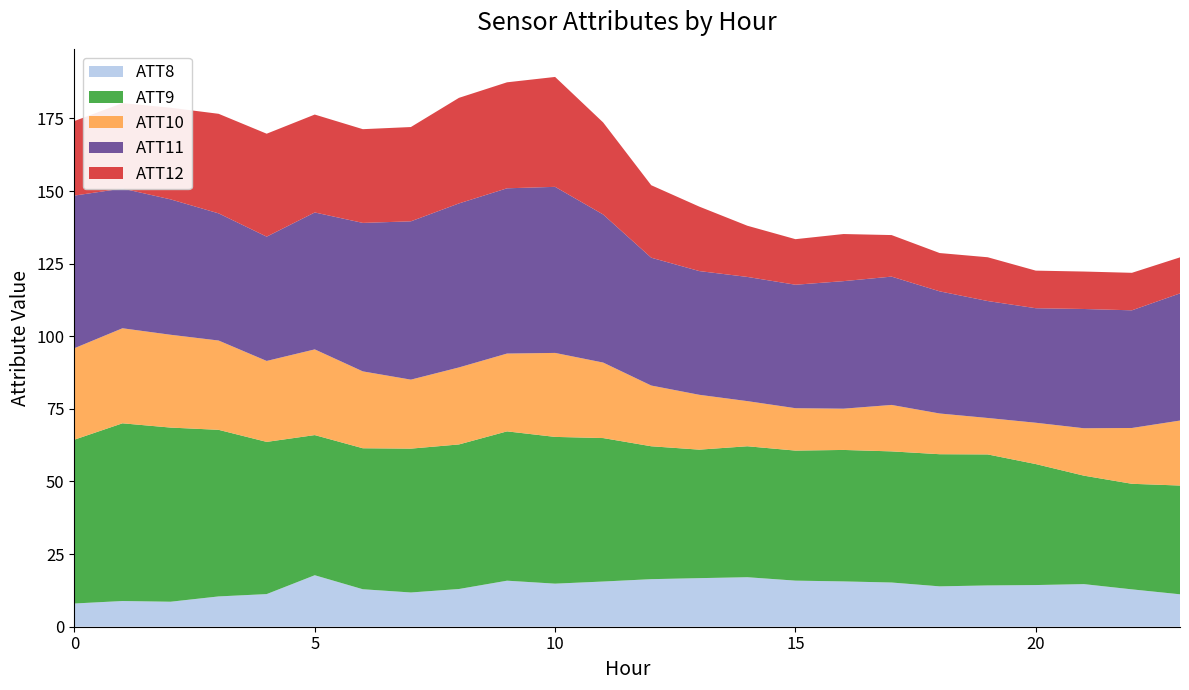

What is the maximum value for ATT8?

17.7